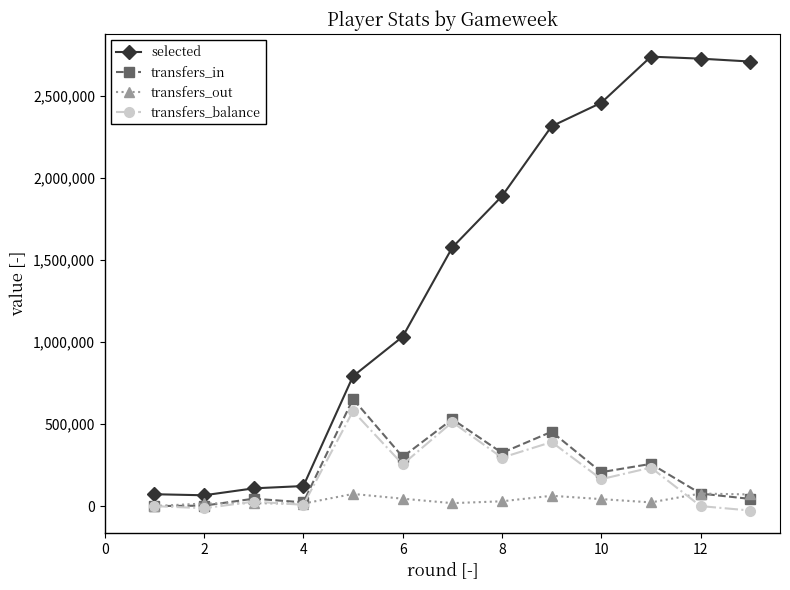

What is the difference between the maximum and minimum values in the transfers_in series?

652656